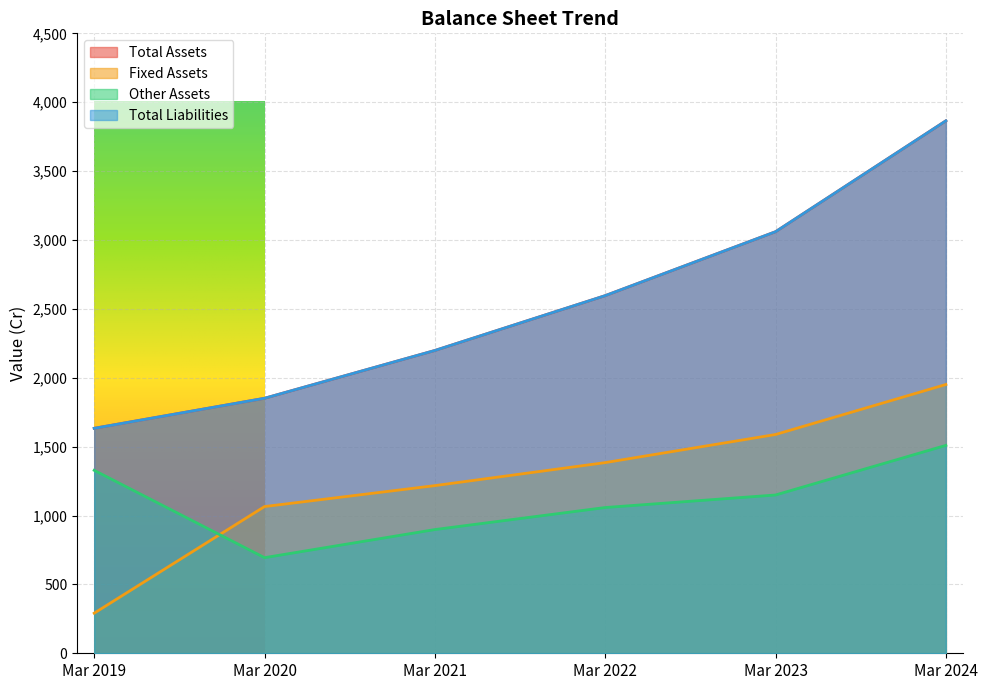

What are all the series names shown in the legend?

Total Assets, Fixed Assets, Other Assets, Total Liabilities